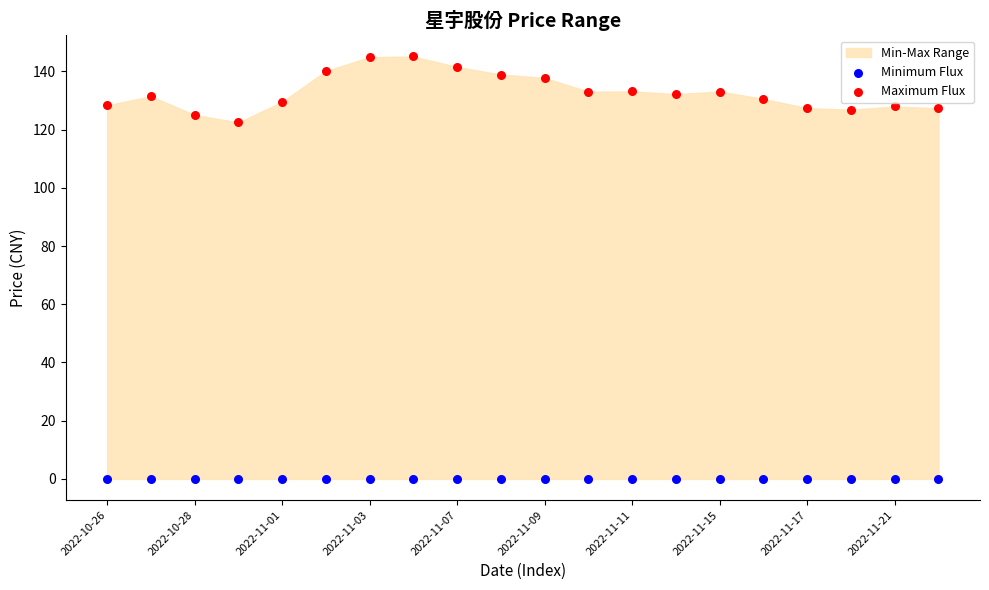

Which series contains the highest Y value?

Maximum Flux